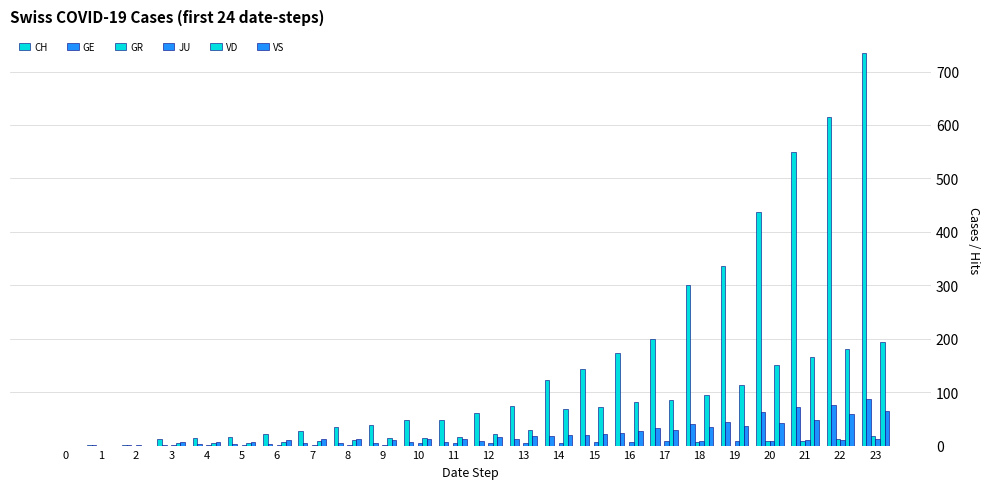

The VD series shows 24 at 11. True or false?

False